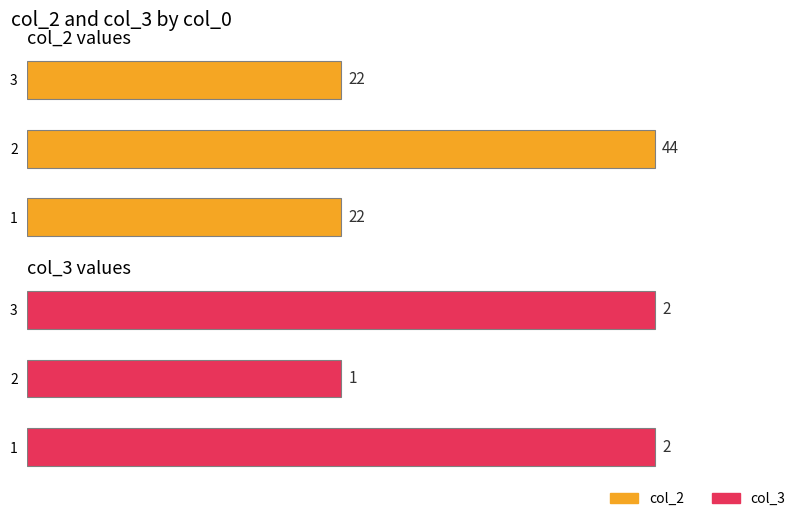

Between 1 and 2, which series saw the biggest shift?

col_2